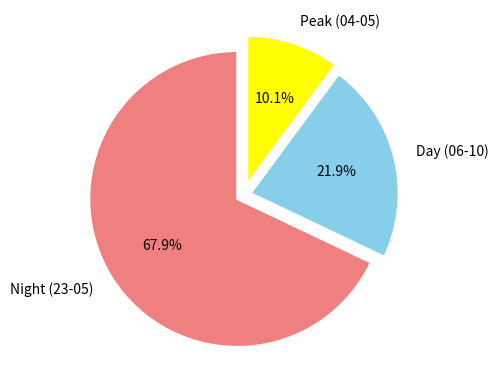

Do Peak (04-05) and Night (23-05) together represent more than half of the pie?

Yes